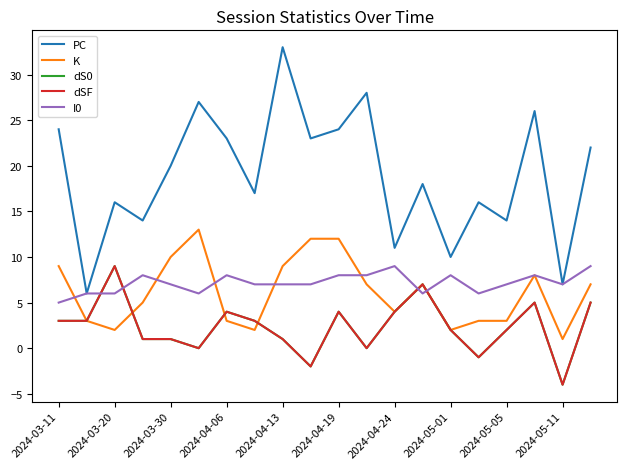

How many lines are shown in the chart?

5